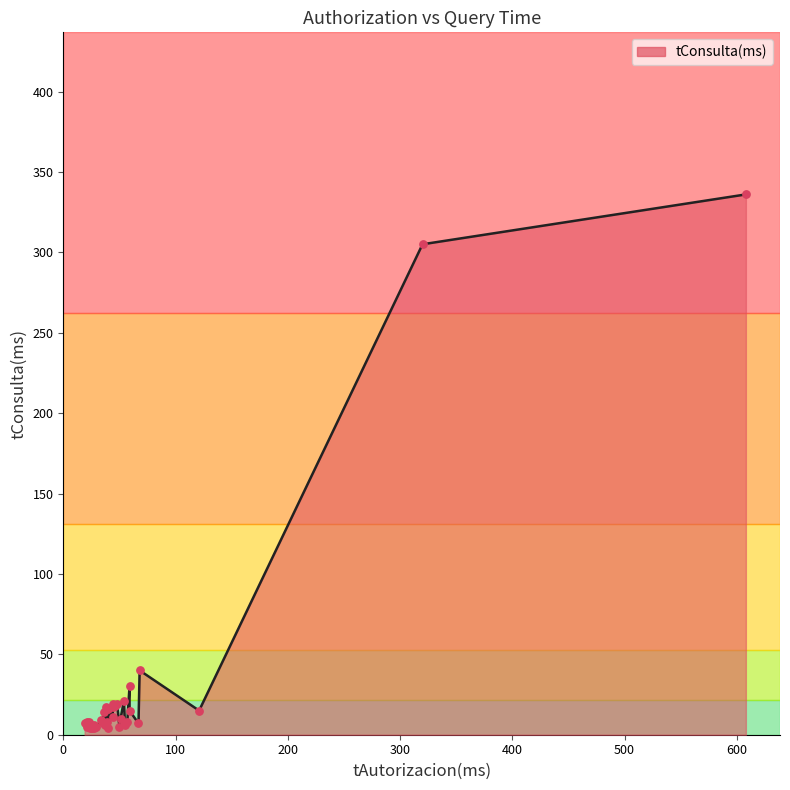

What is the change in value from 40 to 36?

+10